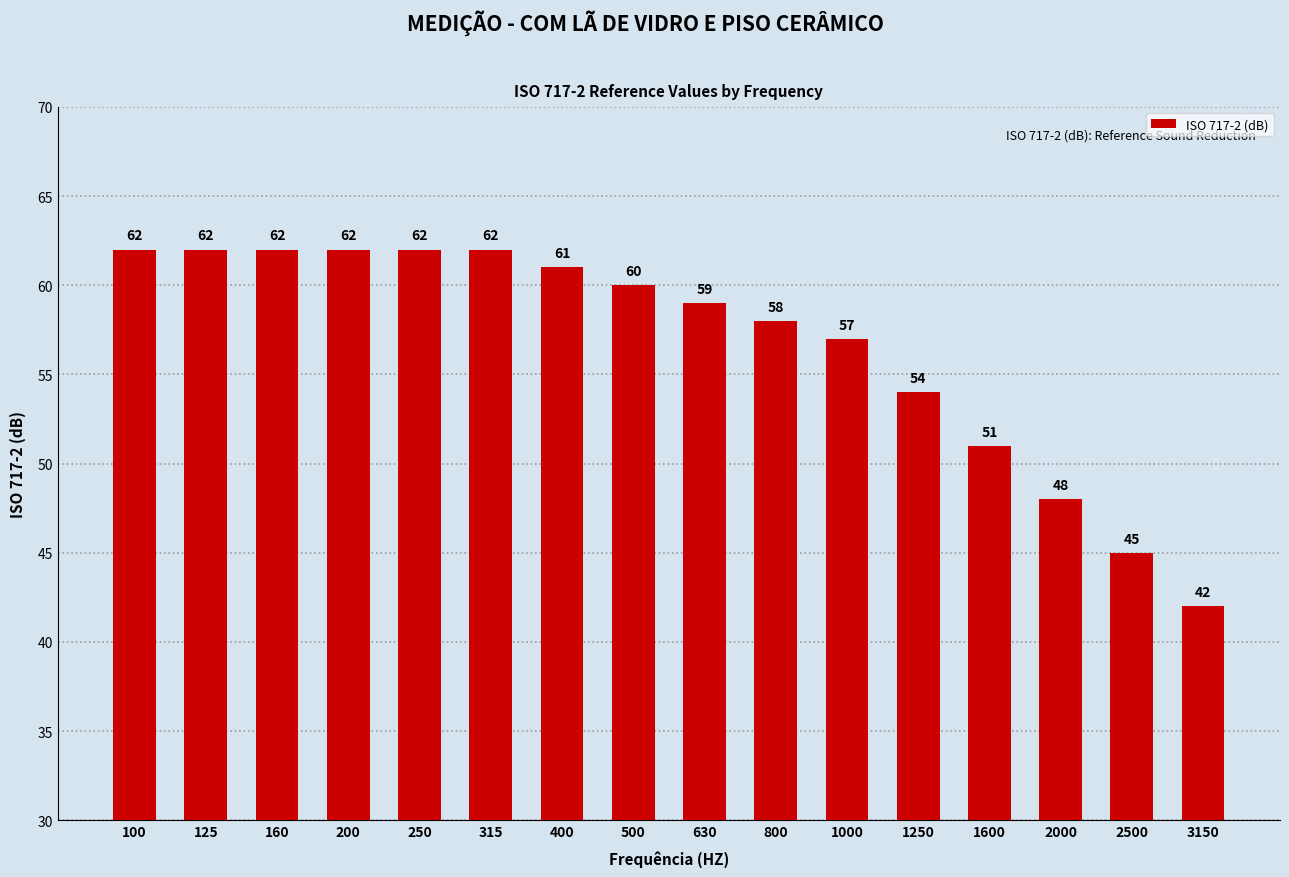

What is the change in value from 250 to 3150?

-20